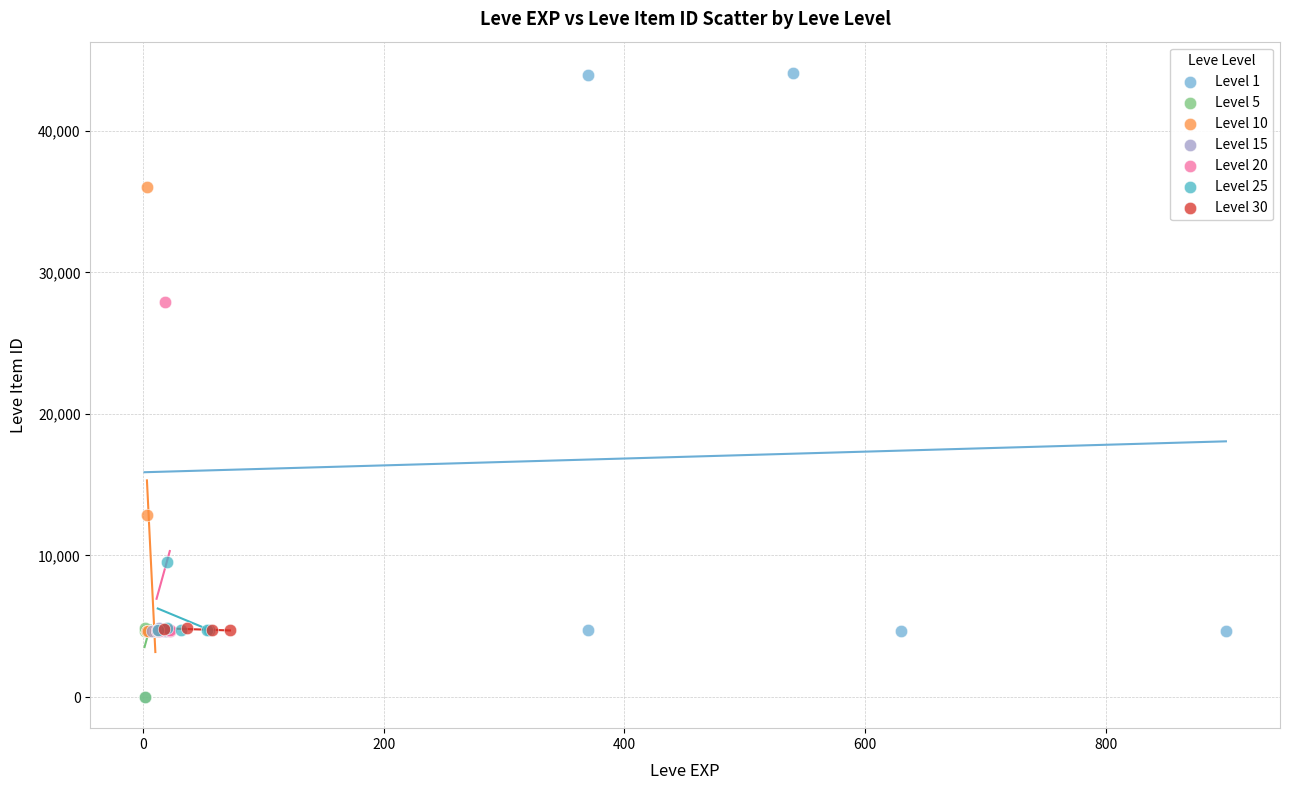

Which series has the largest Y range (max minus min)?

Level 1